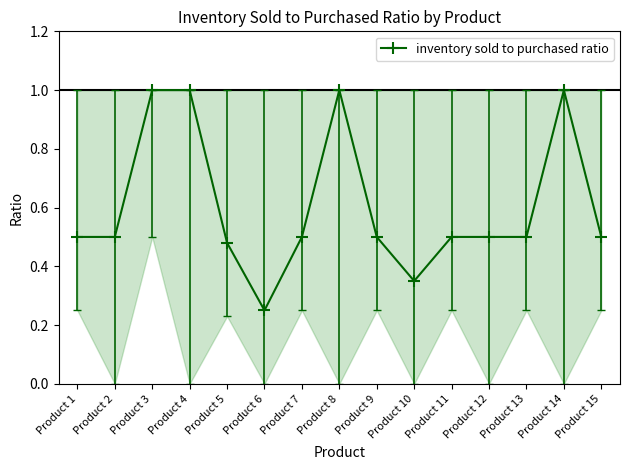

Count the number of data series in this chart.

1